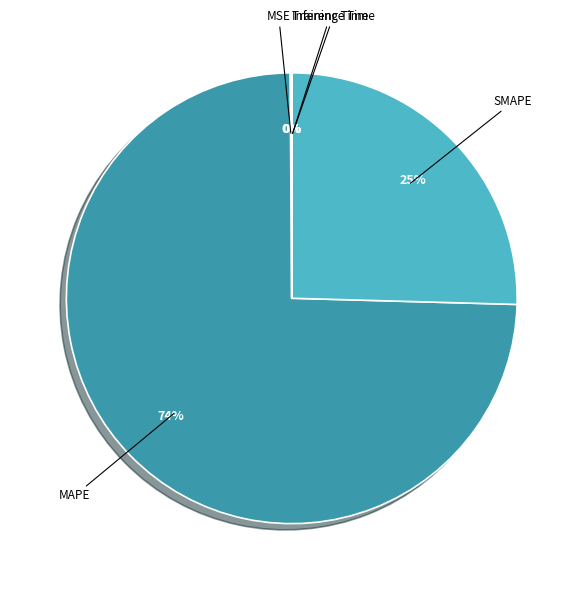

To the nearest percent, what is the average slice percentage?

20%